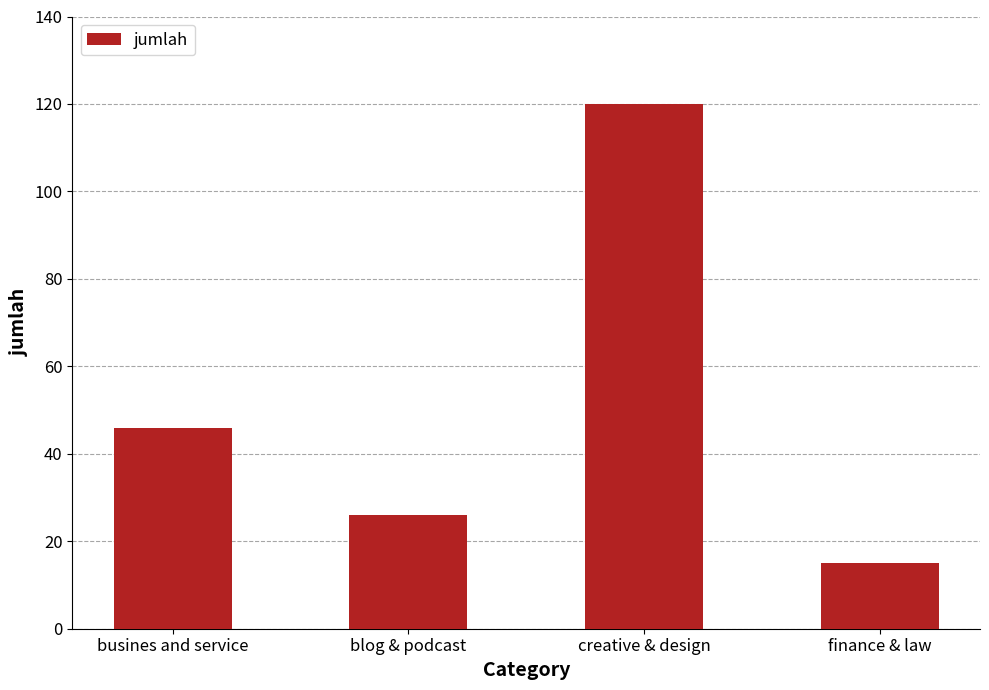

Where is the data nearest to the value 67?

busines and service